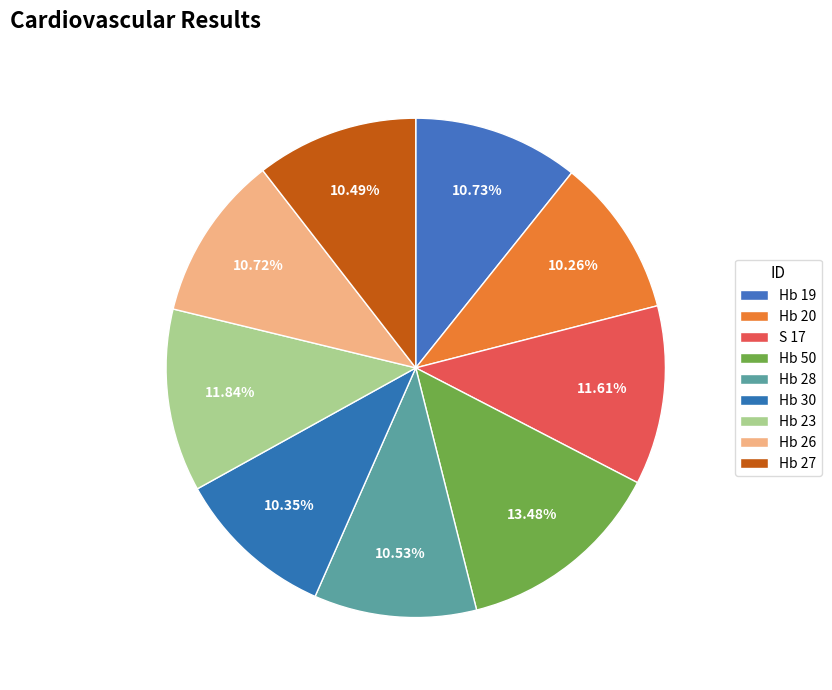

How many slices are in this pie chart?

9